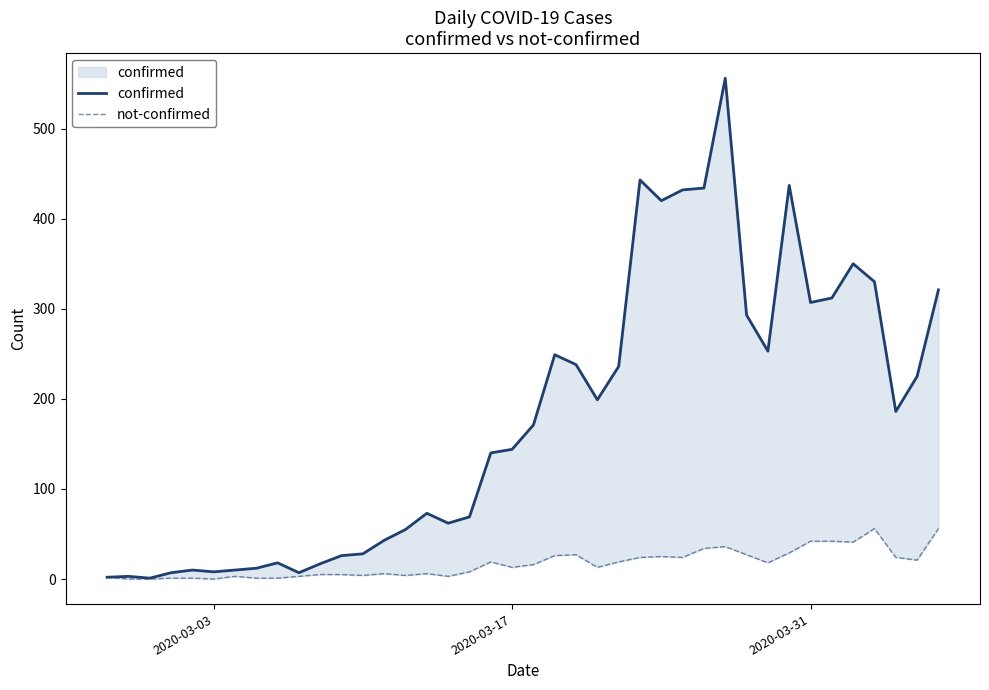

True or false: confirmed and not-confirmed cross at least once.

False